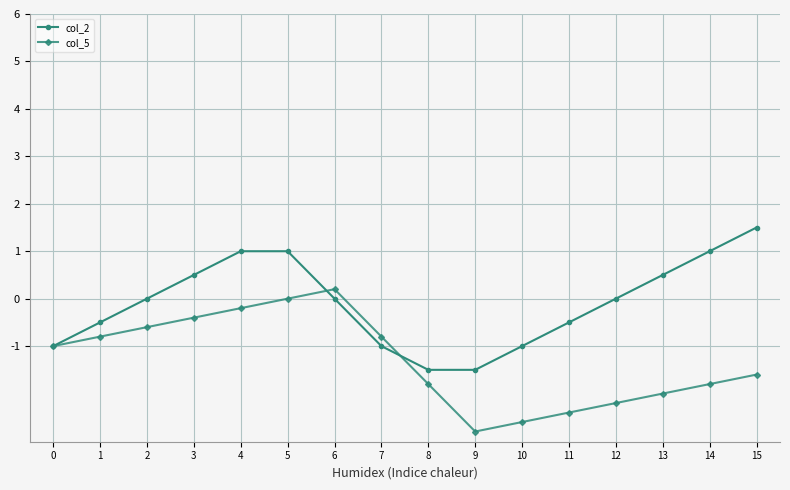

True or false: col_5 has more than 2 interior local peaks.

False